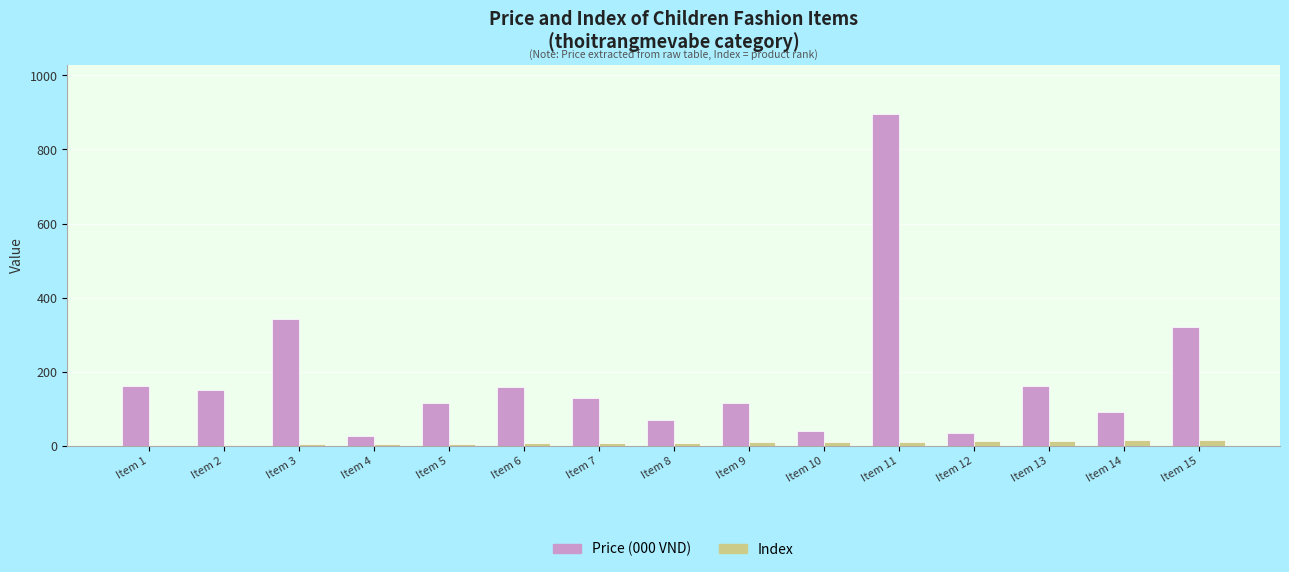

Count the number of categories in the chart.

15